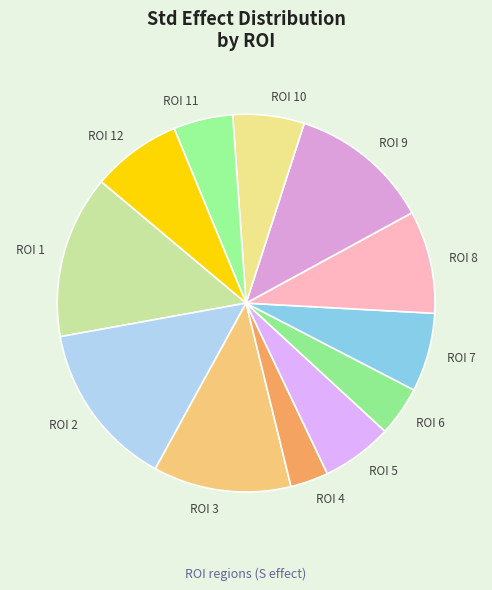

Is there a majority slice in this chart?

No